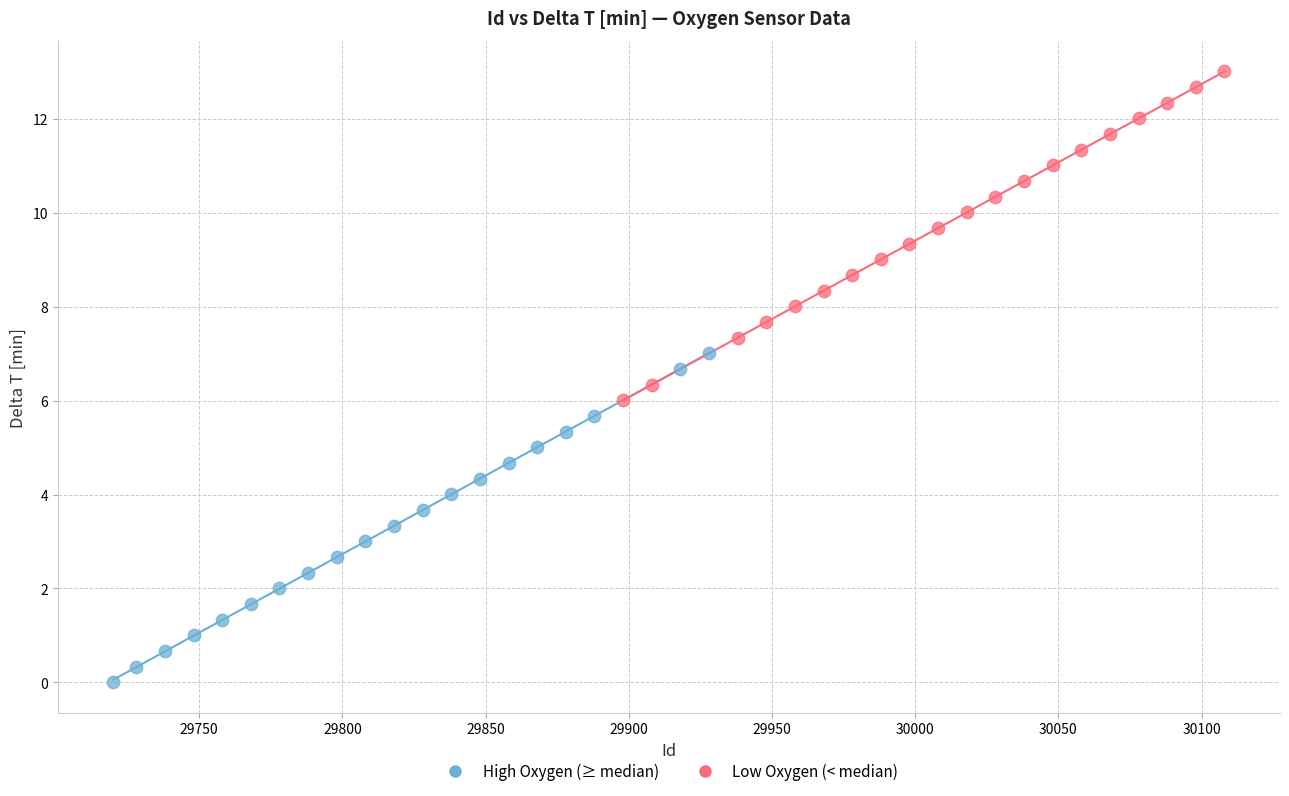

Which series reaches the minimum Y coordinate?

High Oxygen (≥ median)